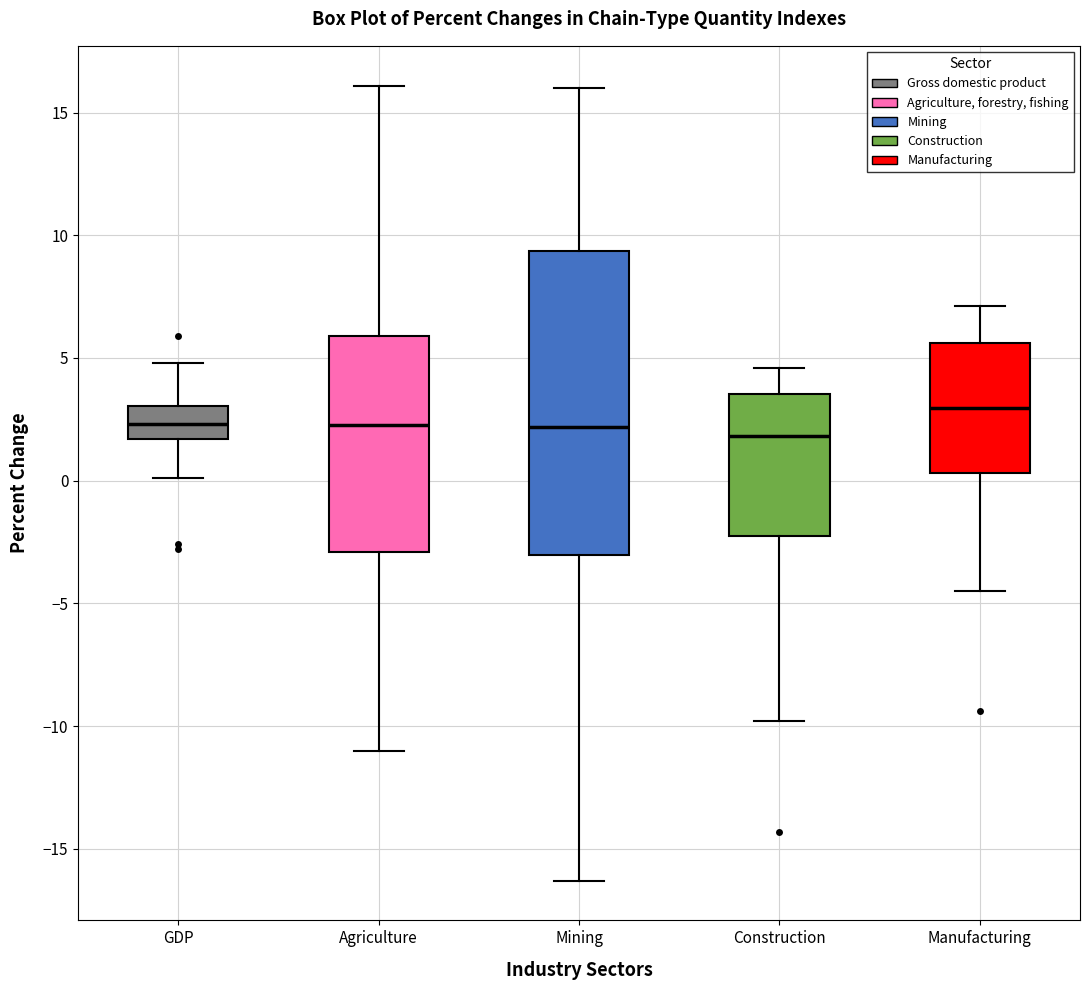

Reading left to right, read every box against the y-axis: the position of its median line, the range the box covers, and the ends of its whiskers. The values are not printed on the chart, so give them approximately, as read against the axis.

GDP: median 2.5, box 1.5 to 3.0, whiskers 0.0 to 5.0
Agriculture: median 2.5, box -3.0 to 6.0, whiskers -11.0 to 16.0
Mining: median 2.0, box -3.0 to 9.5, whiskers -16.5 to 16.0
Construction: median 2.0, box -2.0 to 3.5, whiskers -10.0 to 4.5
Manufacturing: median 3.0, box 0.5 to 5.5, whiskers -4.5 to 7.0